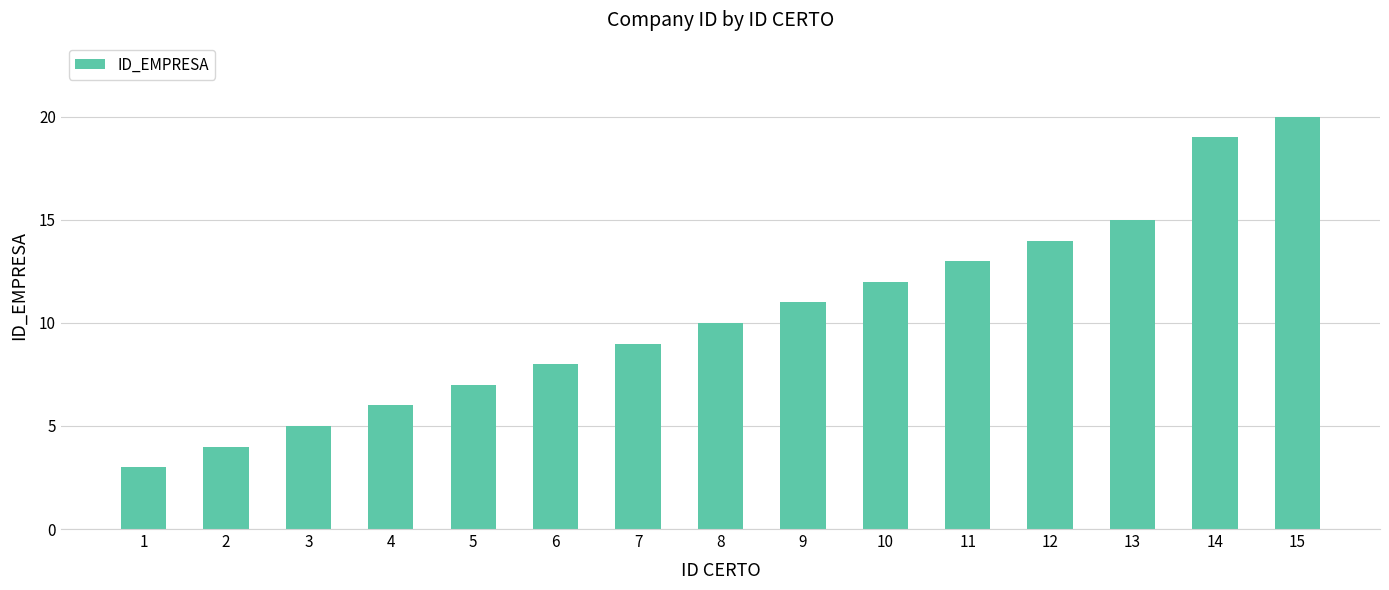

List the labels in order of value, largest first.

15, 14, 13, 12, 11, 10, 9, 8, 7, 6, 5, 4, 3, 2, 1